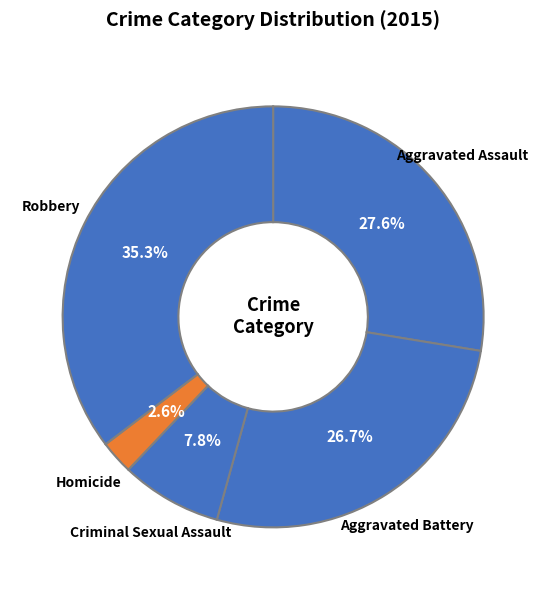

What percentage is NOT represented by Aggravated Assault?

72.4%